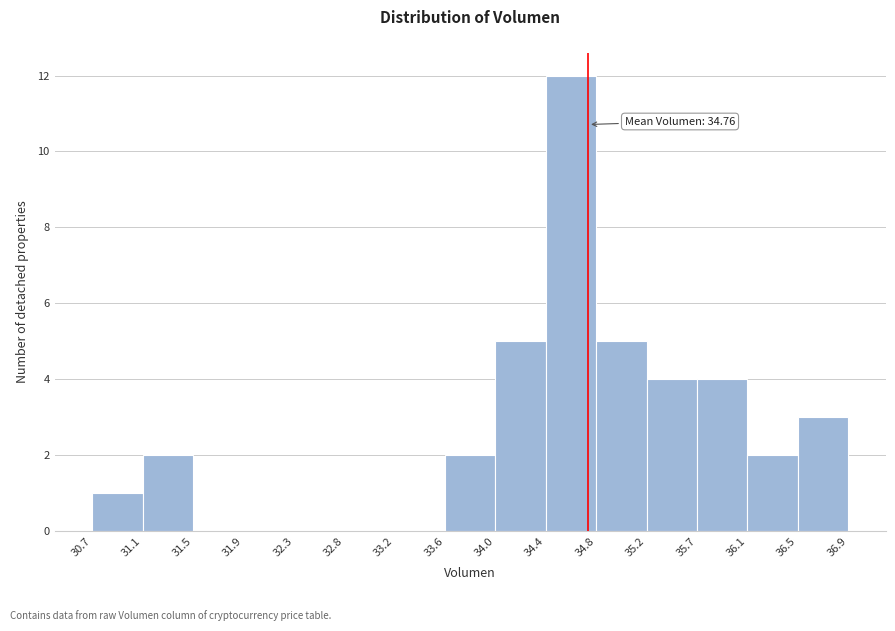

Which range on the x-axis has the tallest bar?

34.4 to 34.8